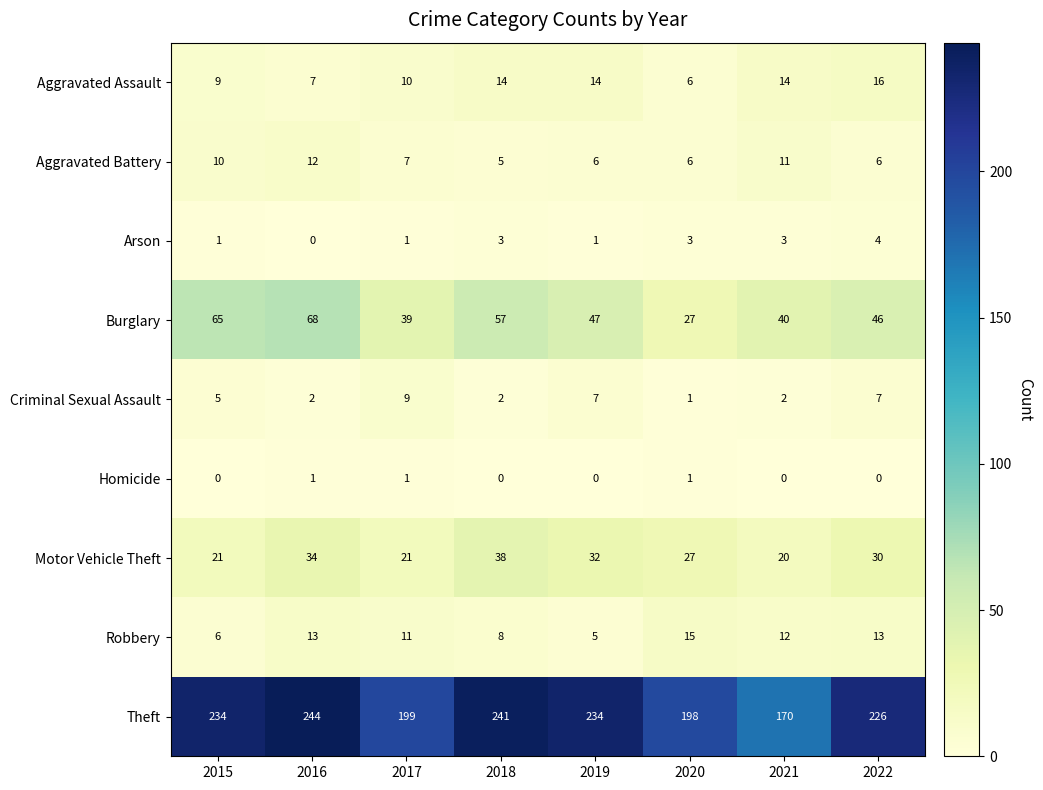

What is the spread (max minus min) of values at 2022?

226